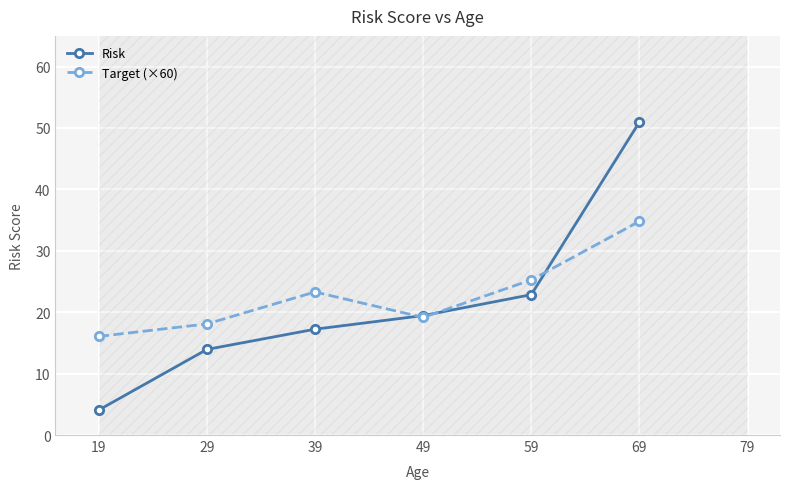

Which series has the largest range (max minus min)?

Risk